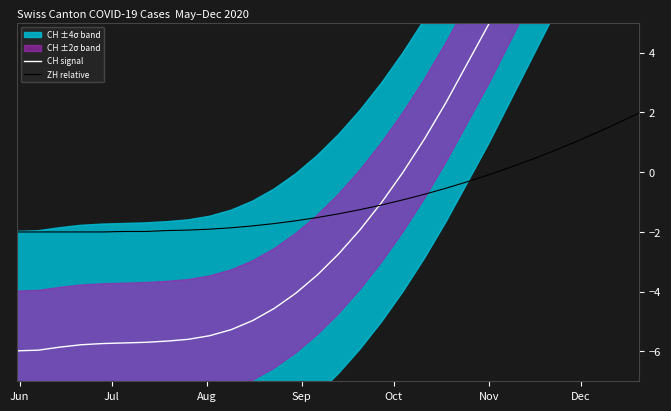

What is the value of the ZH relative point at the 24th from the left?

0.2